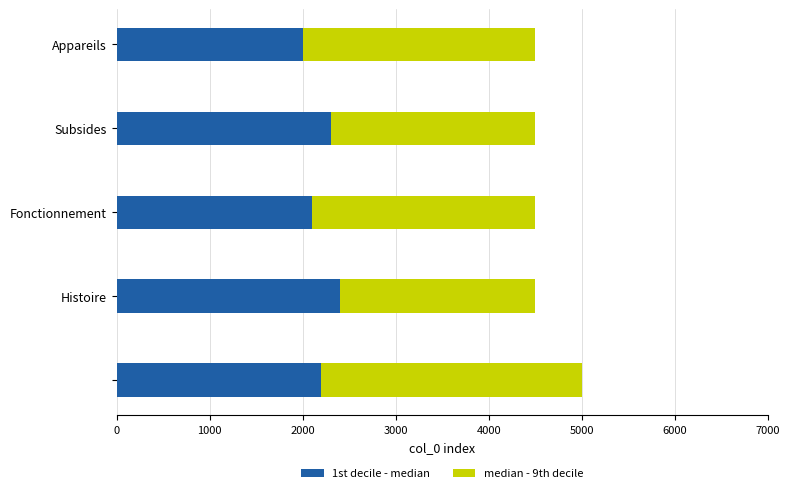

What is the average value of the 1st decile - median series?

2200